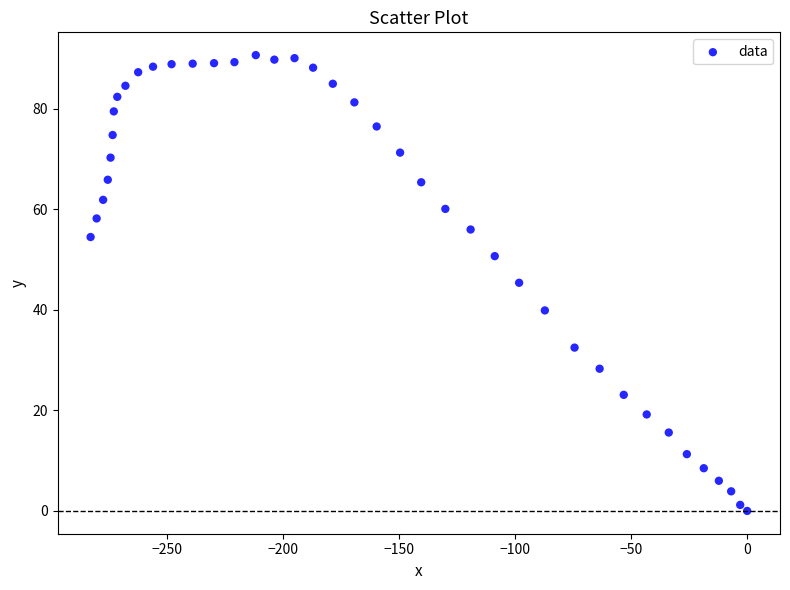

What is the range of X values (max minus min)?

283.0